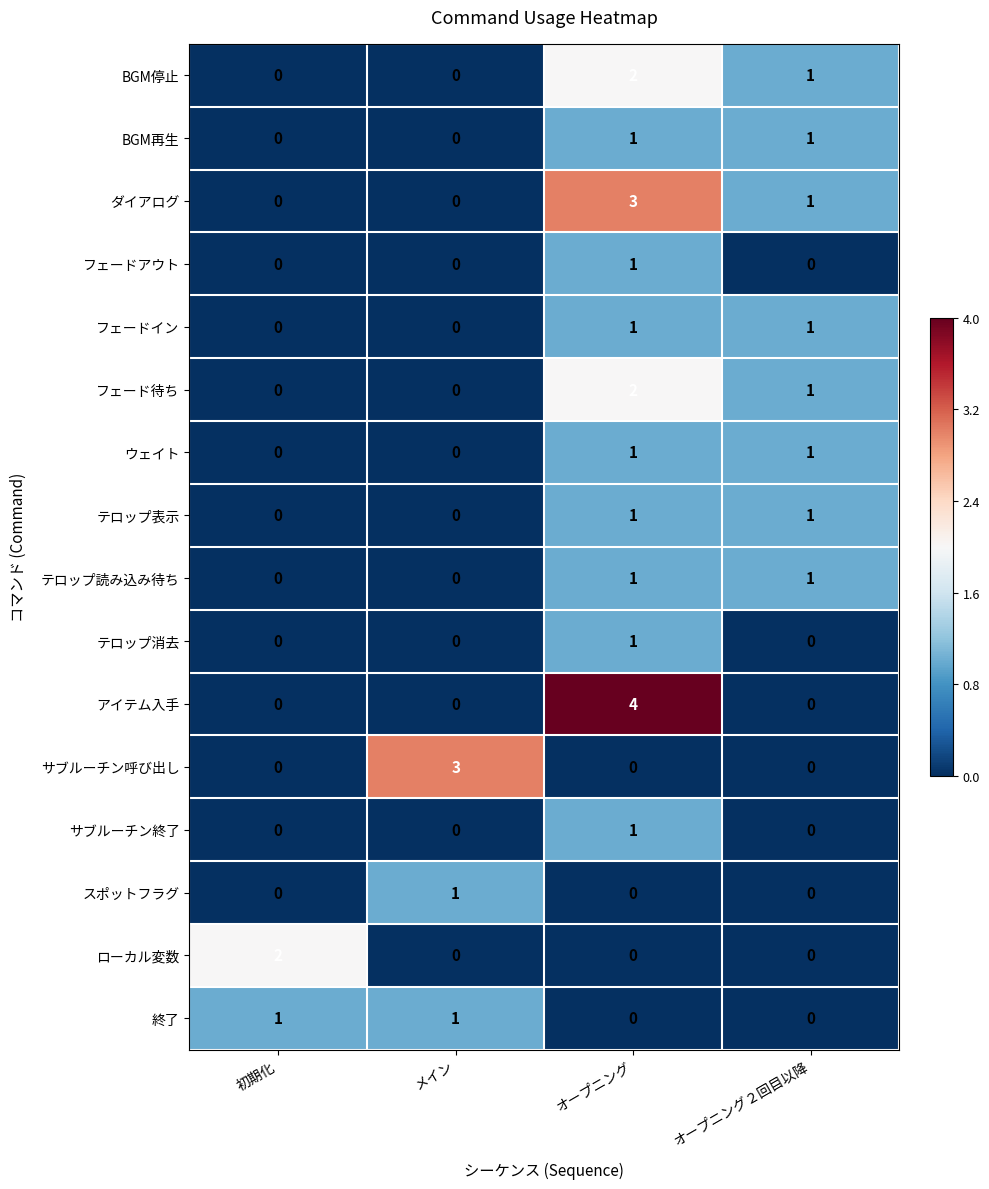

How many アイテム入手 values are between 0 and 4?

4